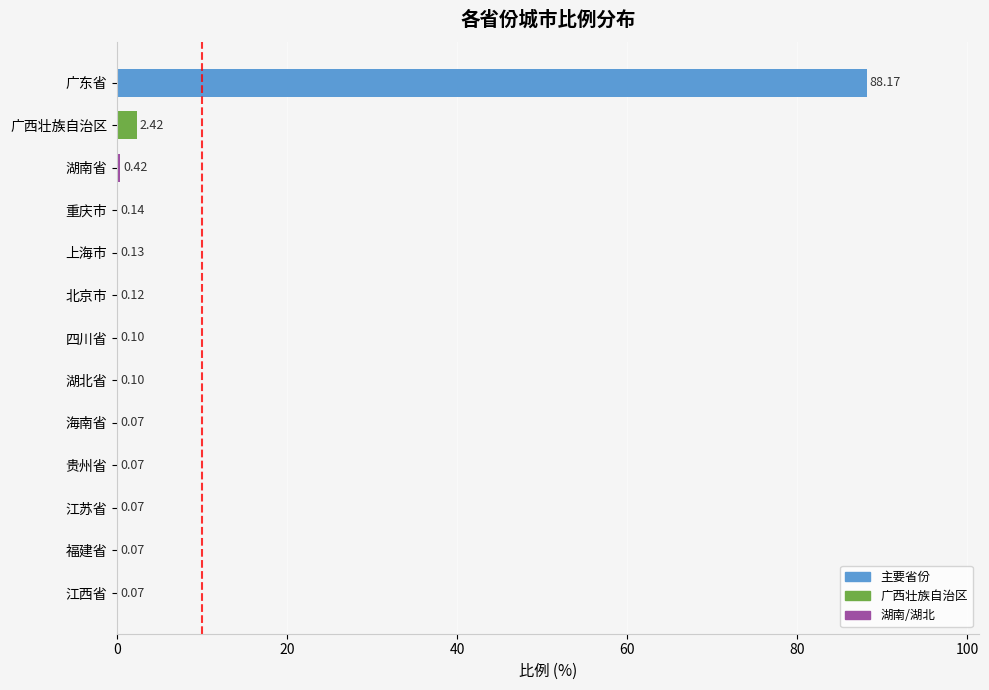

Which category has the highest value across all series?

广东省